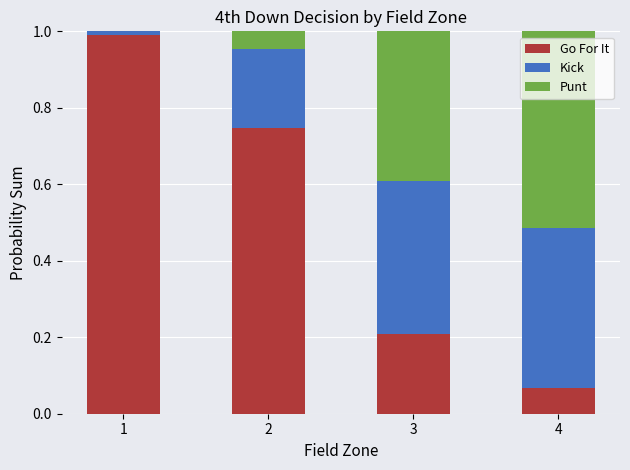

Does the chart contain stacked bars?

Yes